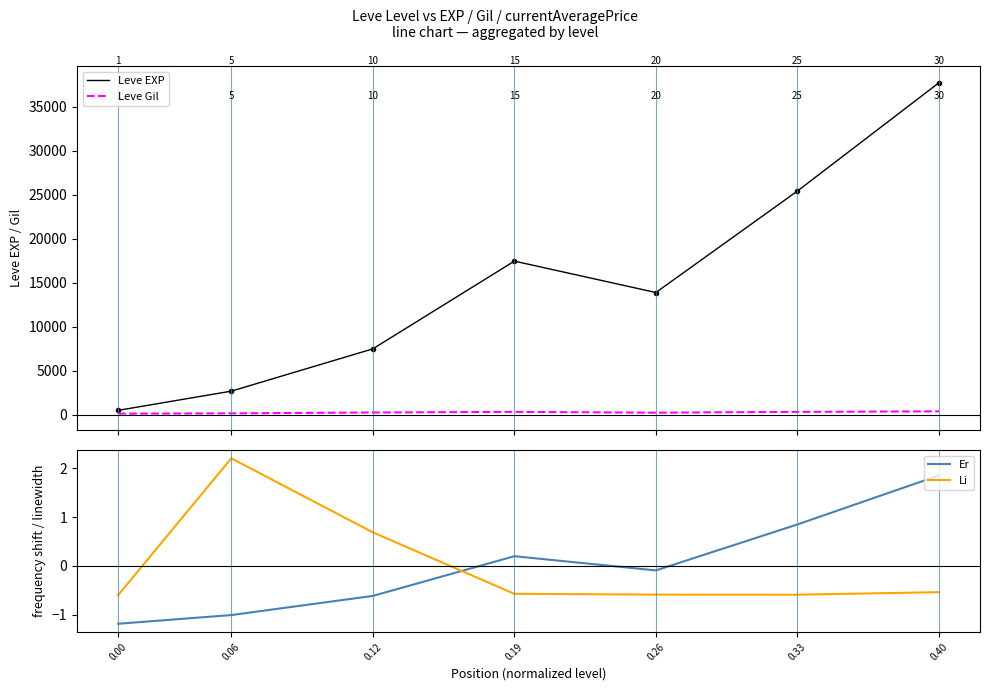

Count the Li values in the range 0 to 1.

1